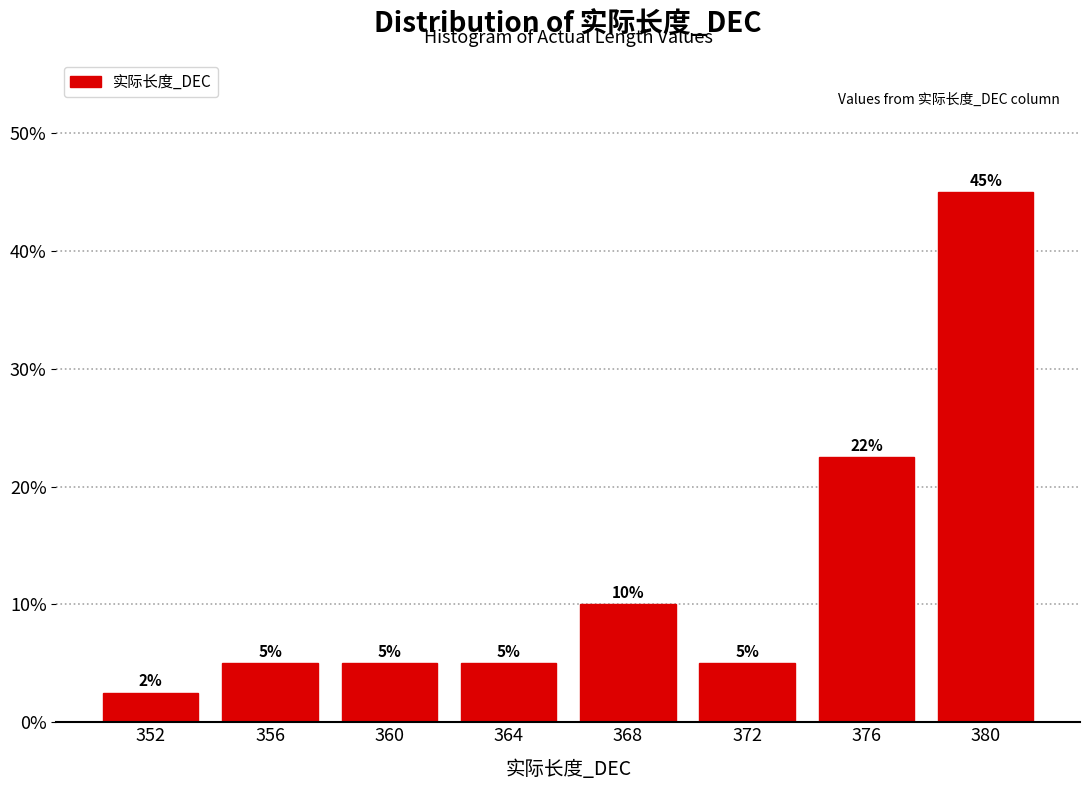

What is the difference between the values at 356 and 380?

40.0